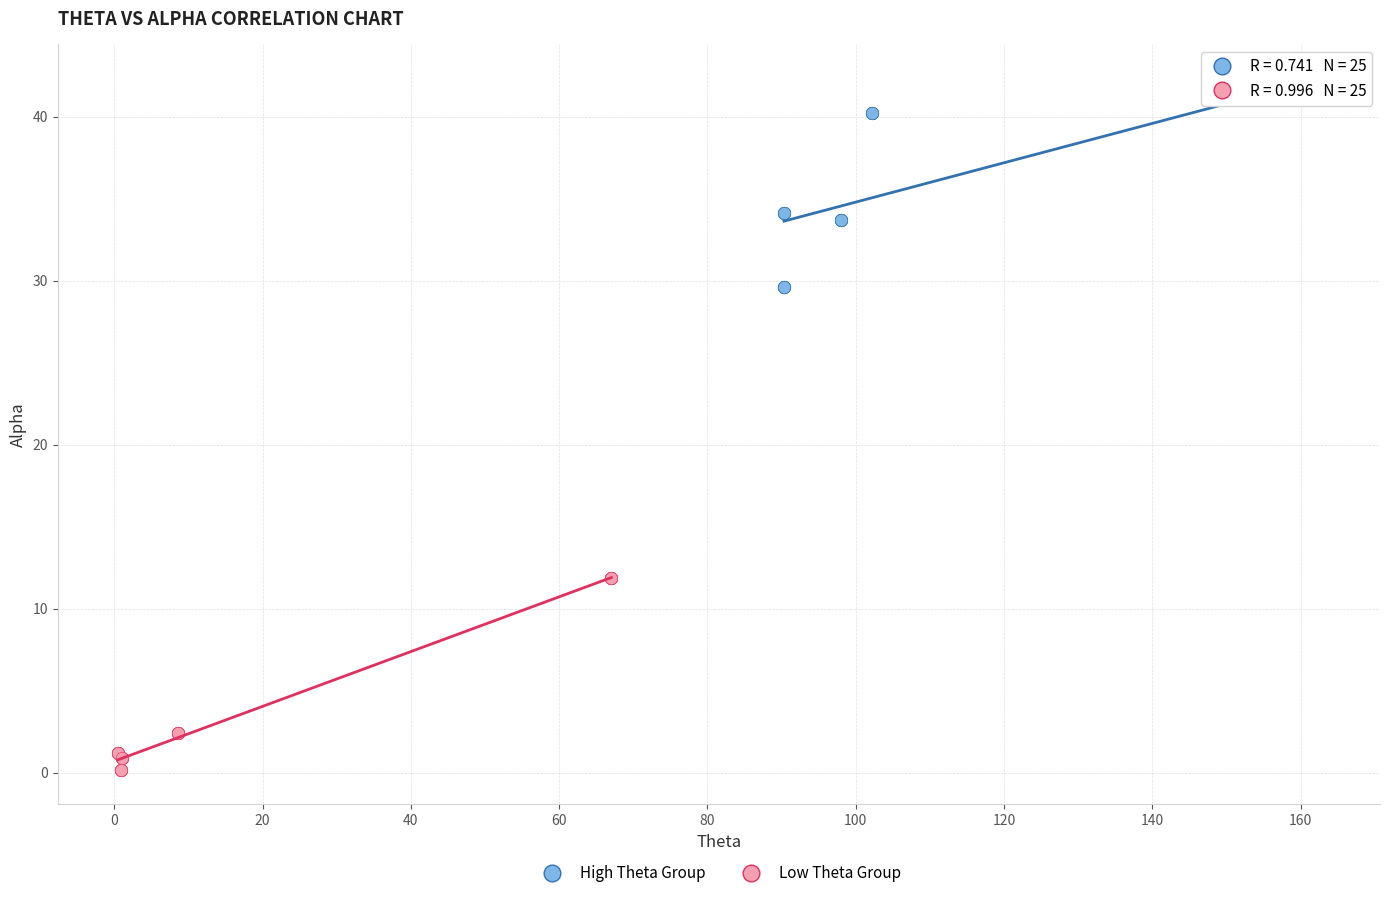

Which series reaches the minimum Y coordinate?

Low Theta Group